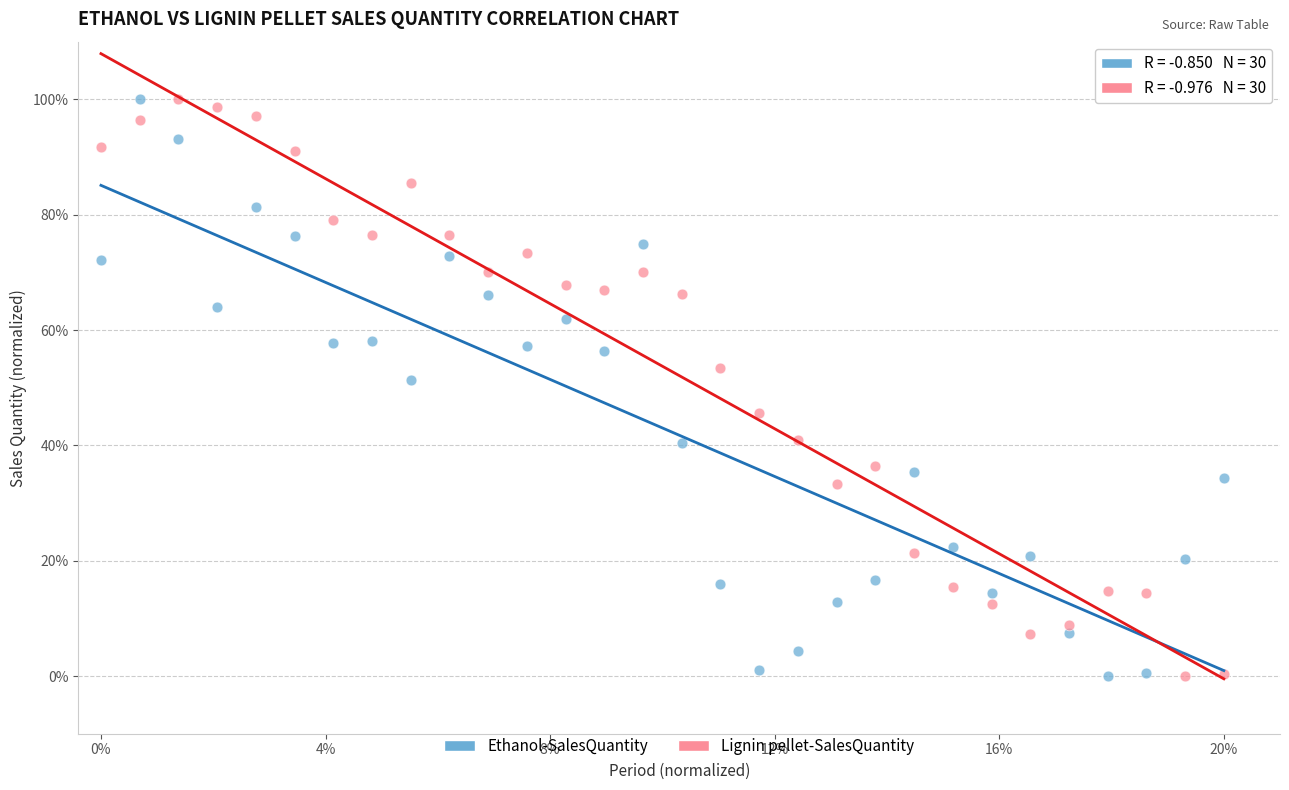

What are all the series names shown in the legend?

Ethanol-SalesQuantity, Lignin pellet-SalesQuantity